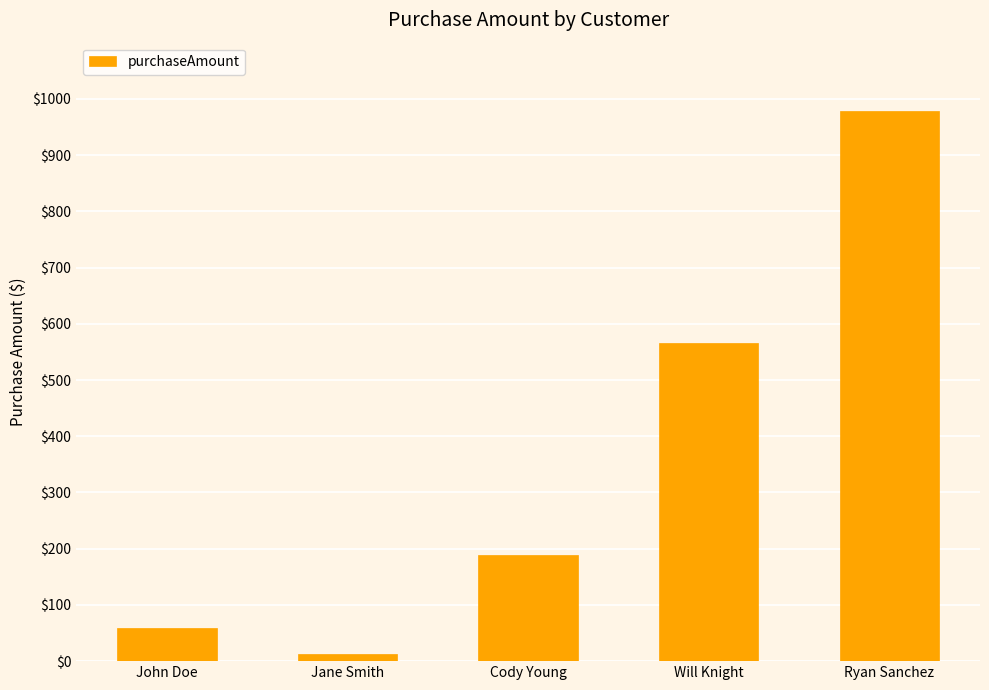

What position from the right is John Doe?

5